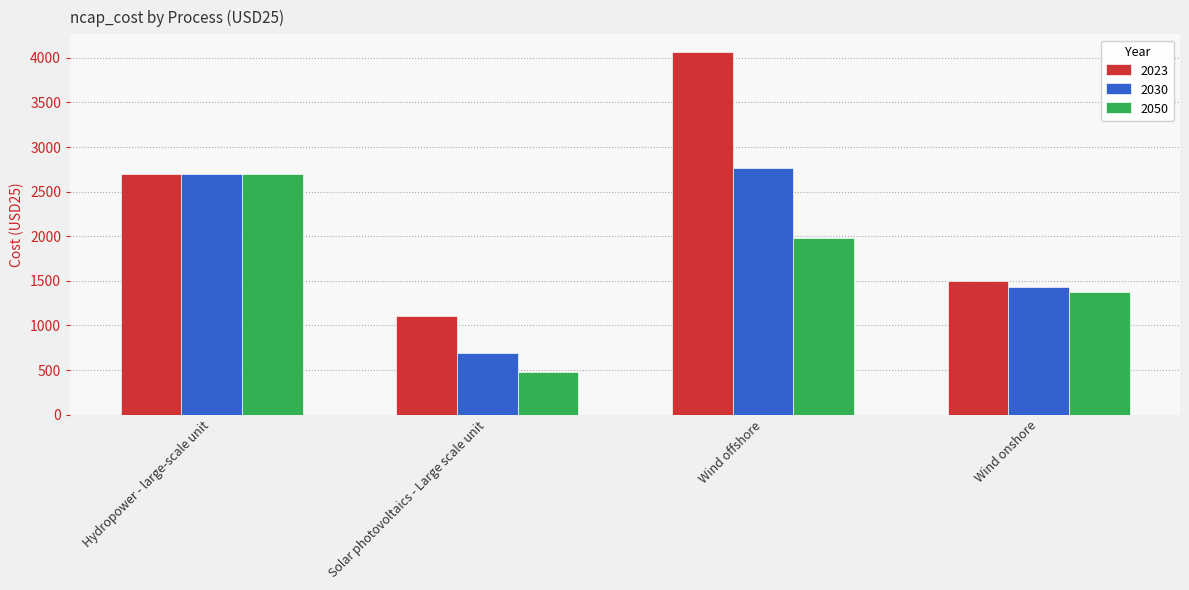

List the labels in order of 2030 value, largest first.

Wind offshore, Hydropower - large-scale unit, Wind onshore, Solar photovoltaics - Large scale unit